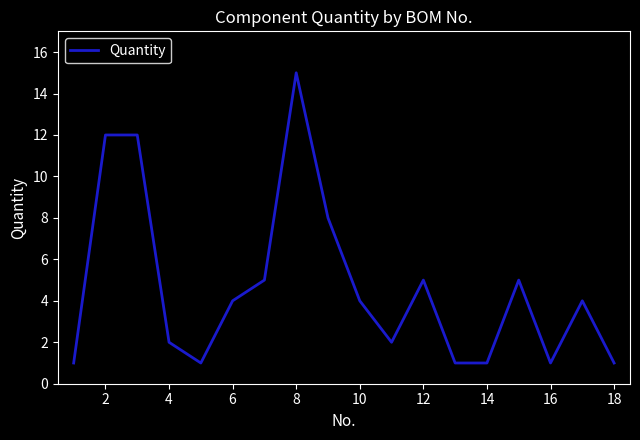

What is the maximum value shown in the chart?

15